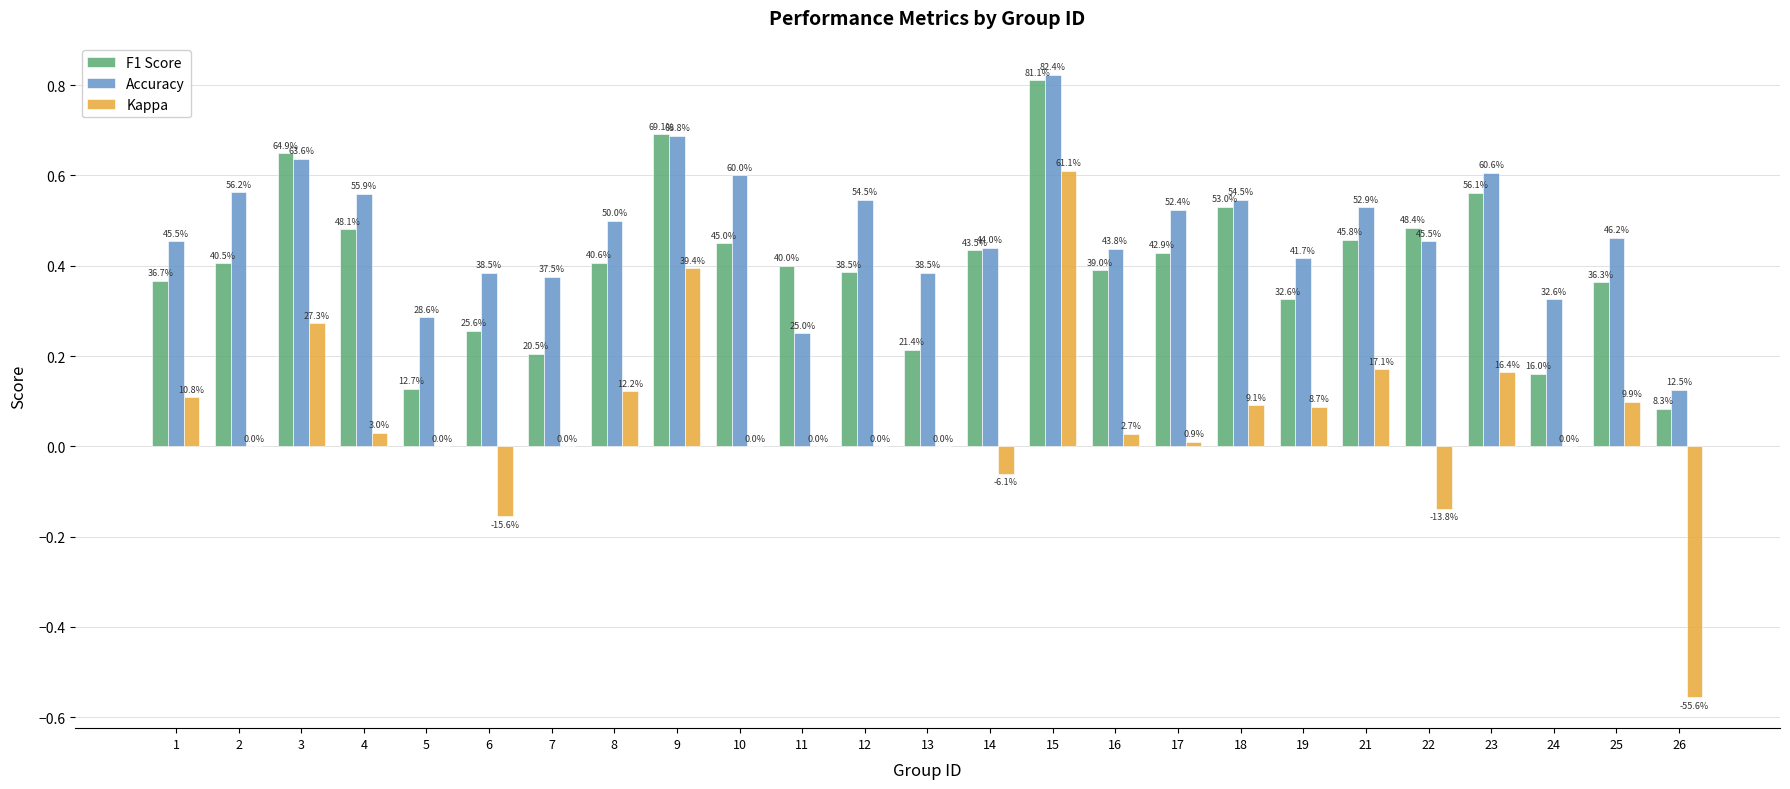

Which series has the largest range (max minus min)?

Kappa